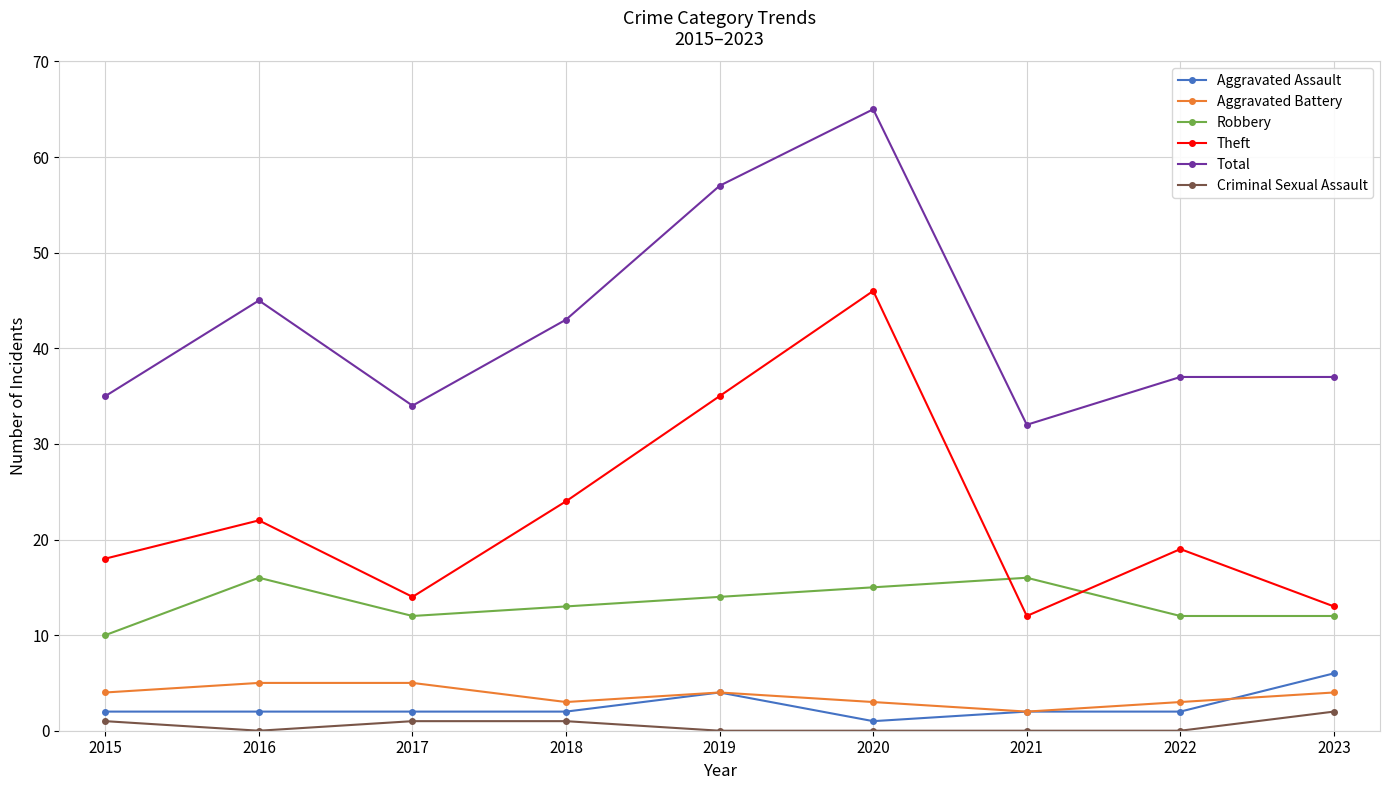

Rank the series by their maximum value, from highest to lowest.

Total, Theft, Robbery, Aggravated Assault, Aggravated Battery, Criminal Sexual Assault